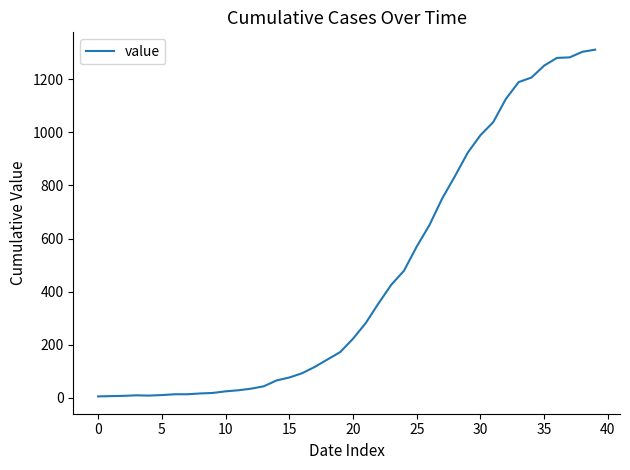

What is the maximum value shown in the chart?

1311